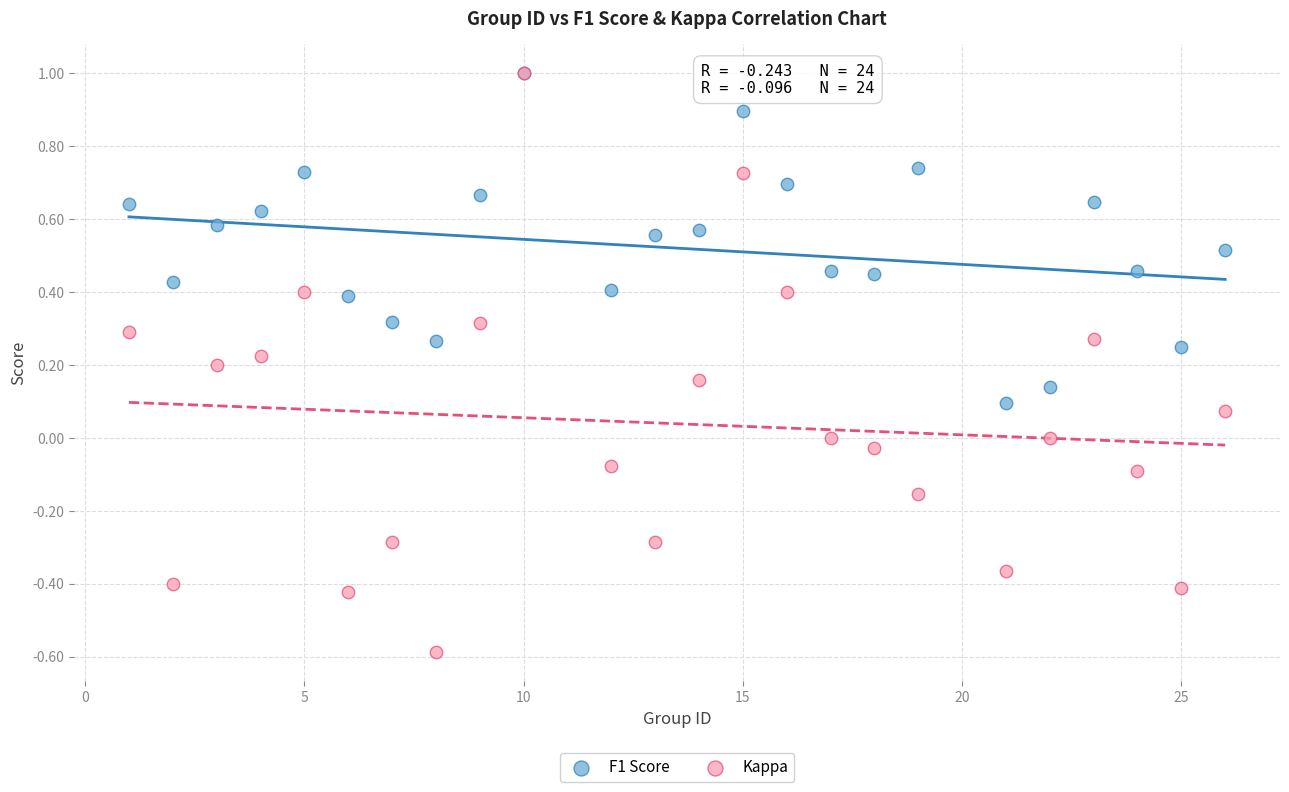

What are all the series names shown in the legend?

F1 Score, Kappa